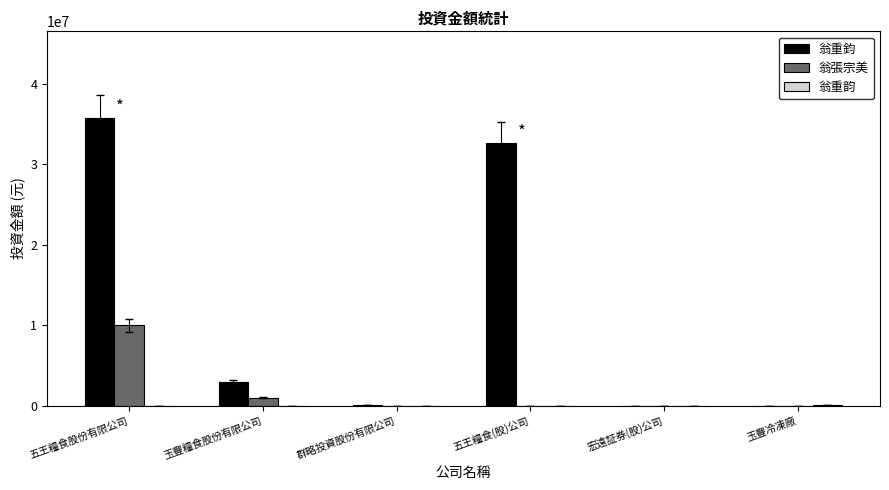

What is the sum of the 翁重鈞 values at 五王糧食股份有限公司 and 玉豐糧食股份有限公司?

38800000